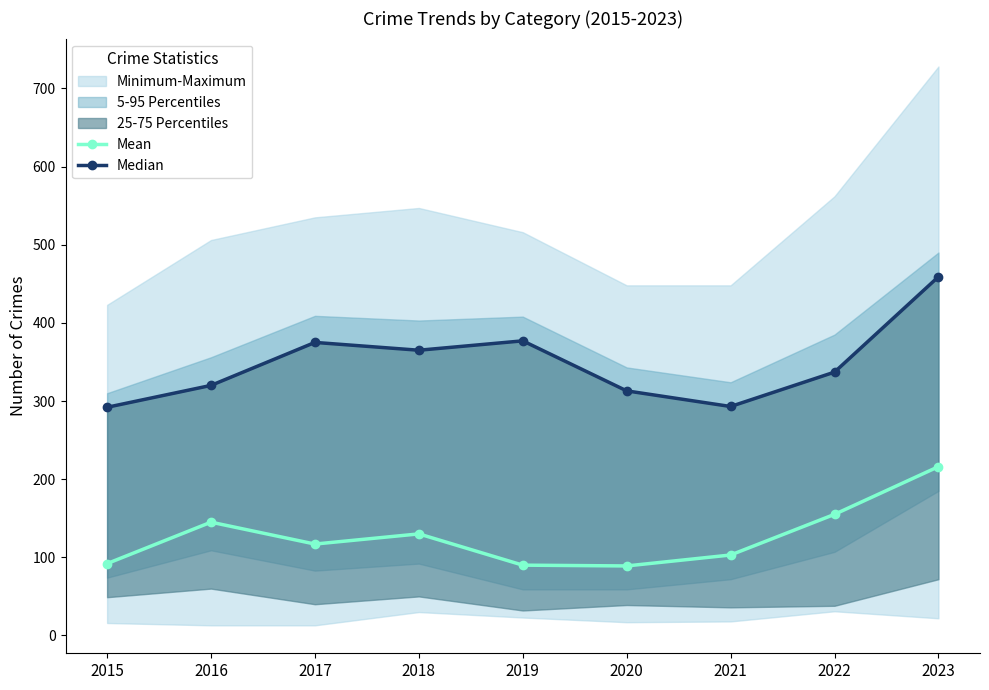

What is the highest value of the Mean series?

216